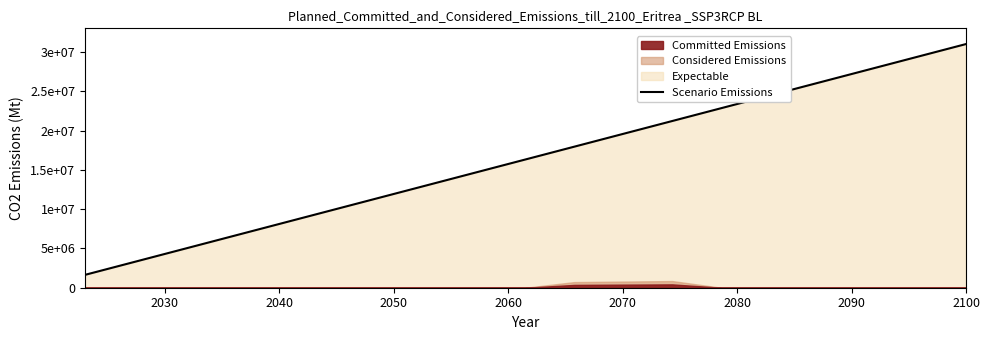

Reading right to left, extract all data points from this chart.

31000000.0	29368421.1	27736842.1	26105263.2	24473684.2	22842105.3	21210526.3	19578947.4	17947368.4	16315789.5	14684210.5	13052631.6	11421052.6	9789473.7	8157894.7	6526315.8	4894736.8	3263157.9	1631578.9